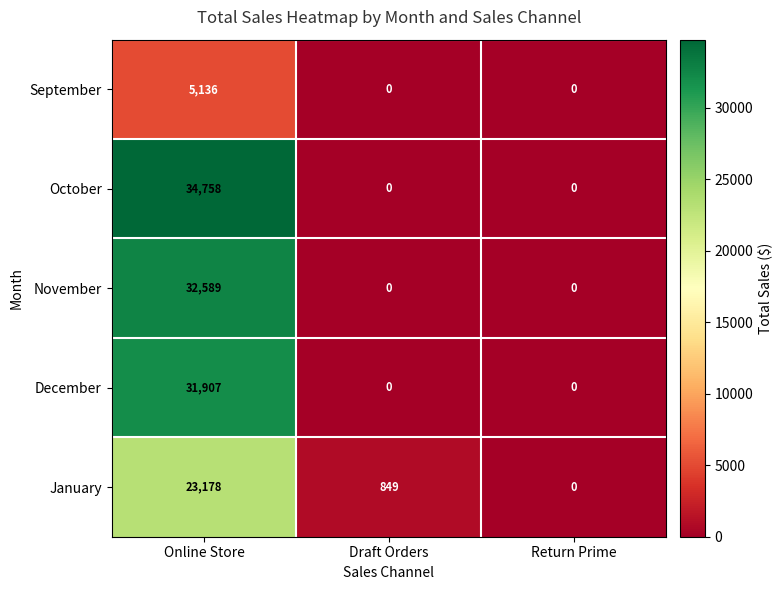

The value of December at Draft Orders is -20387. True or false?

False